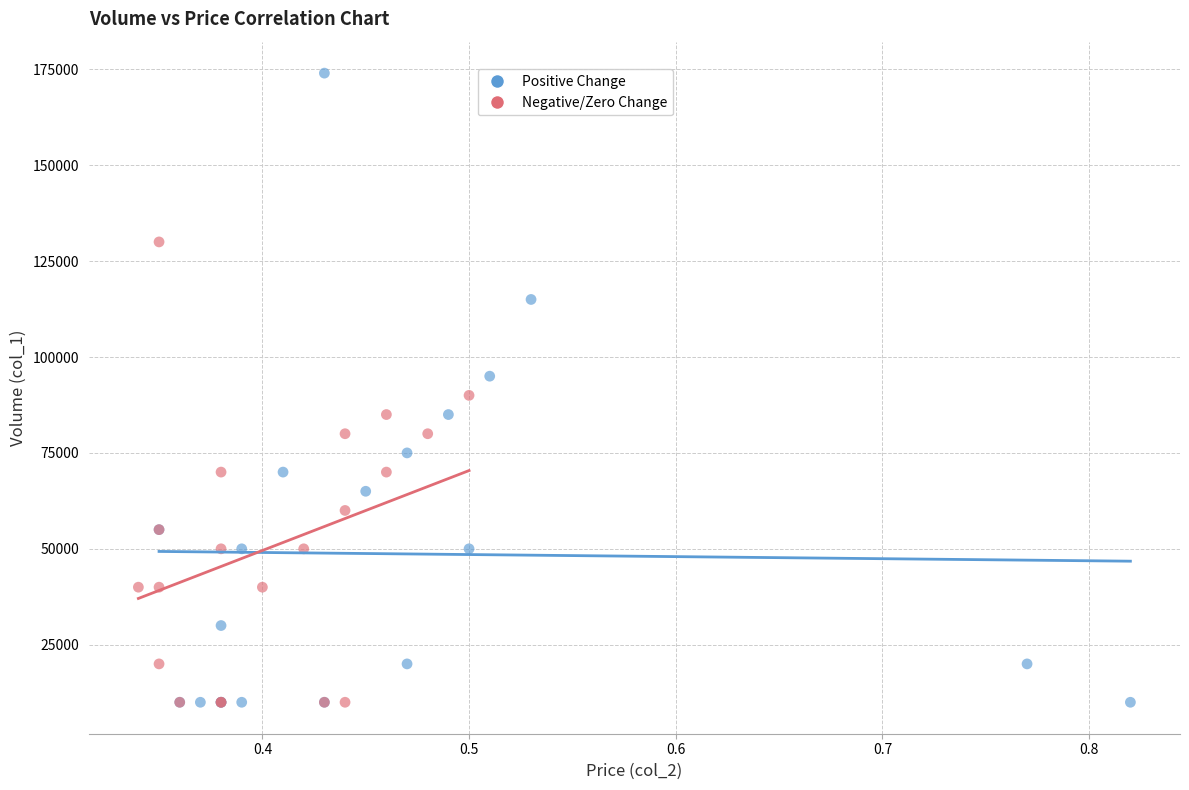

Which series reaches the maximum Y coordinate?

Positive Change